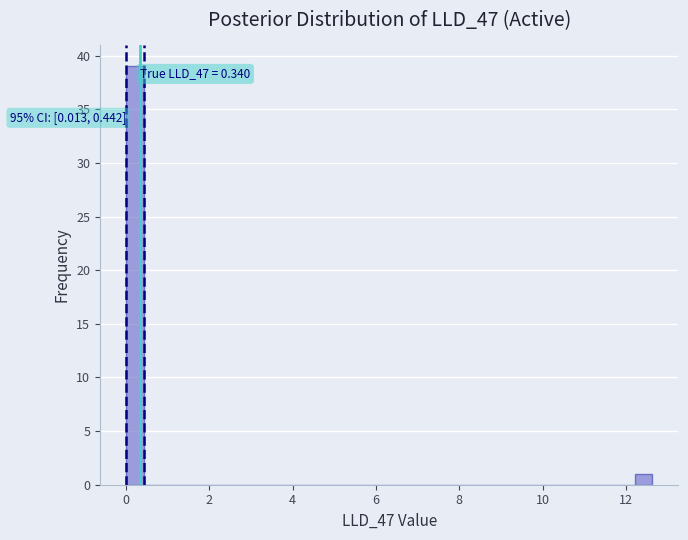

Around what value on the x-axis is the tallest bar? Give the approximate position of its centre, as read against the axis.

0.2